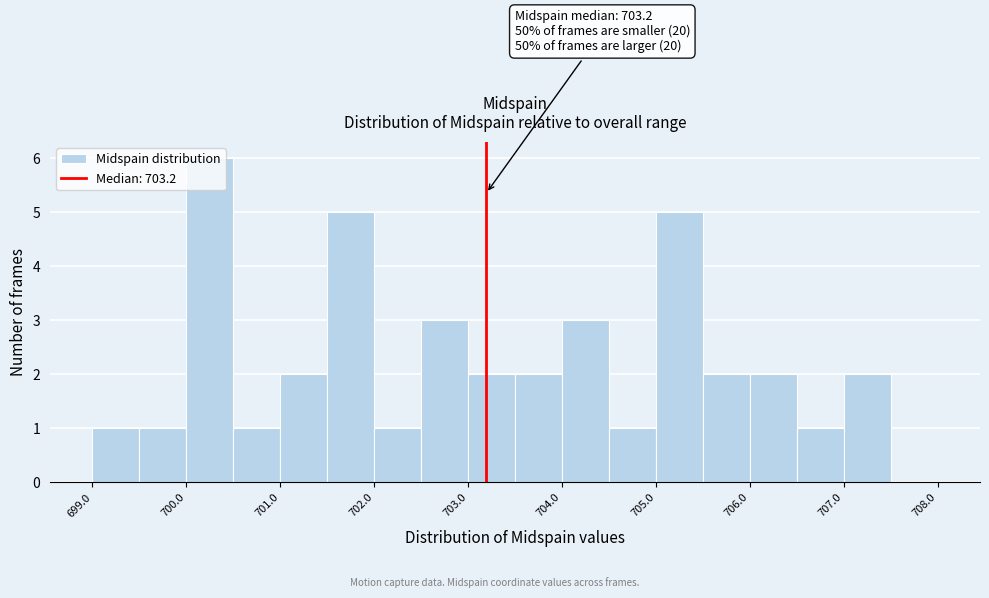

Over which range of the x-axis is the bar tallest?

700.0 to 700.5